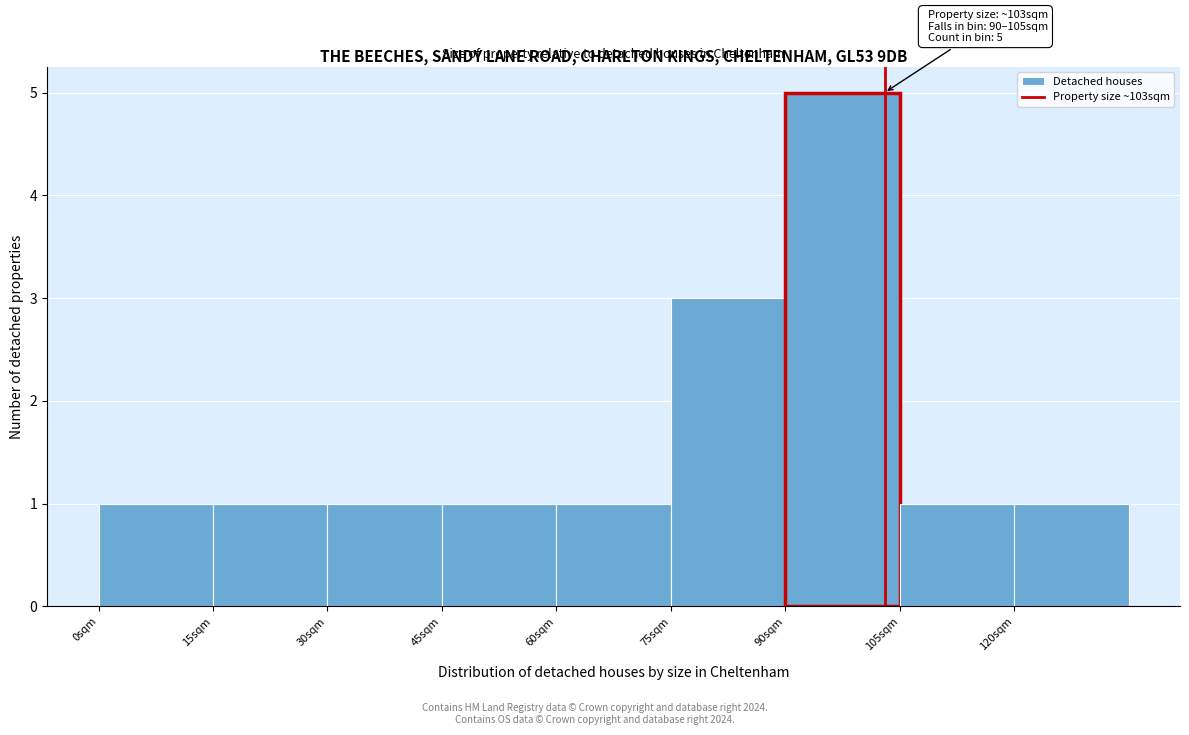

Which range on the x-axis has the tallest bar?

90 to 105